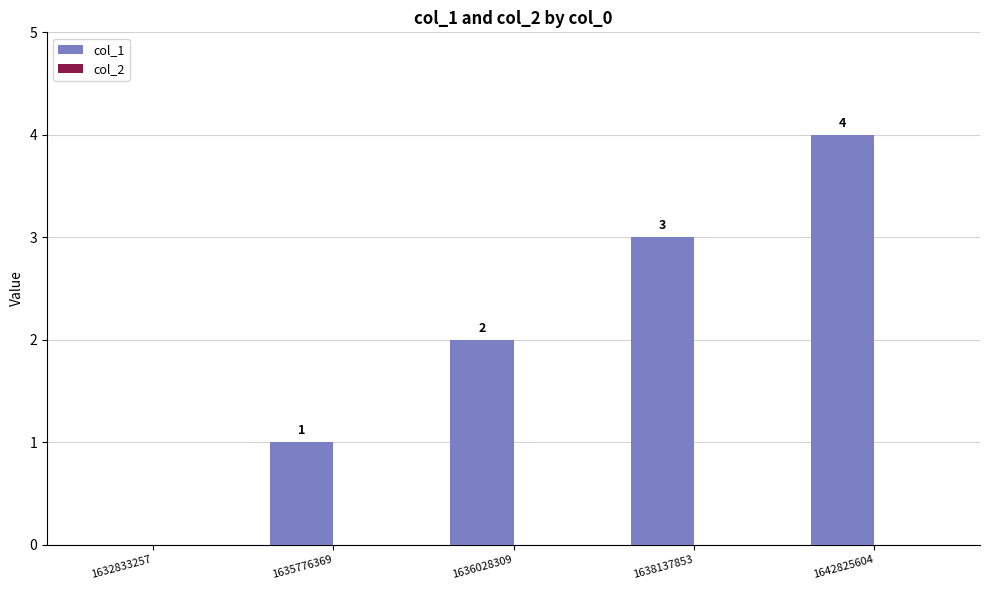

What is the sum of all values?

10